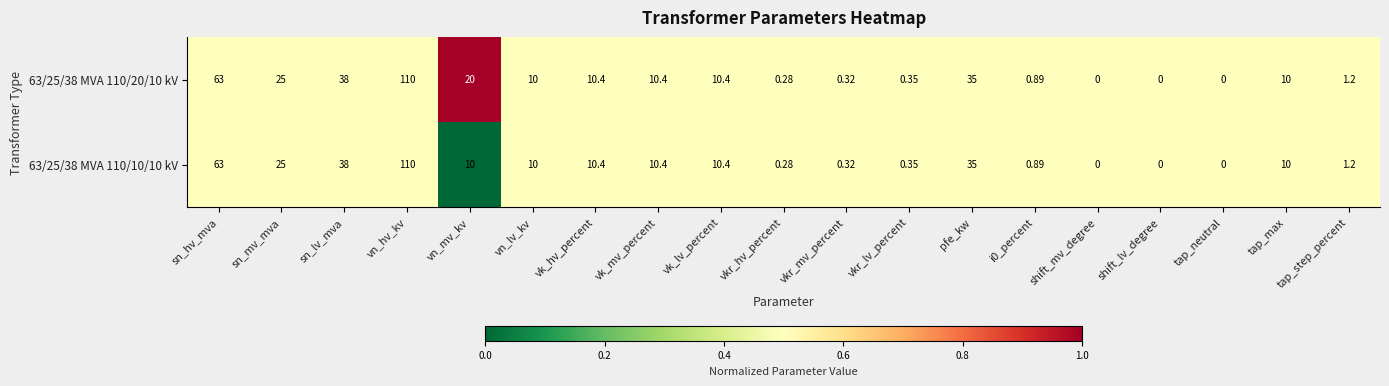

At which label is 63/25/38 MVA 110/10/10 kV closest to 55?

sn_hv_mva